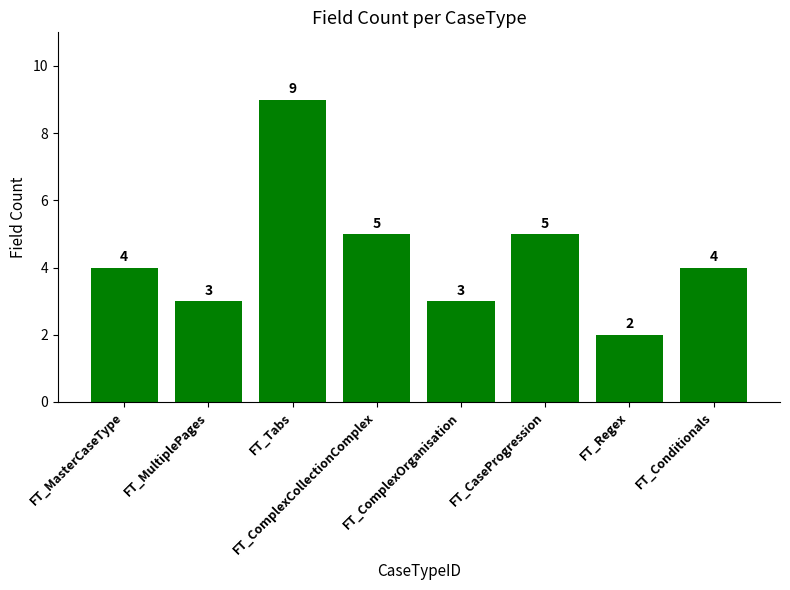

Reading left to right, extract all data points from this chart.

FT_MasterCaseType=4	FT_MultiplePages=3	FT_Tabs=9	FT_ComplexCollectionComplex=5	FT_ComplexOrganisation=3	FT_CaseProgression=5	FT_Regex=2	FT_Conditionals=4